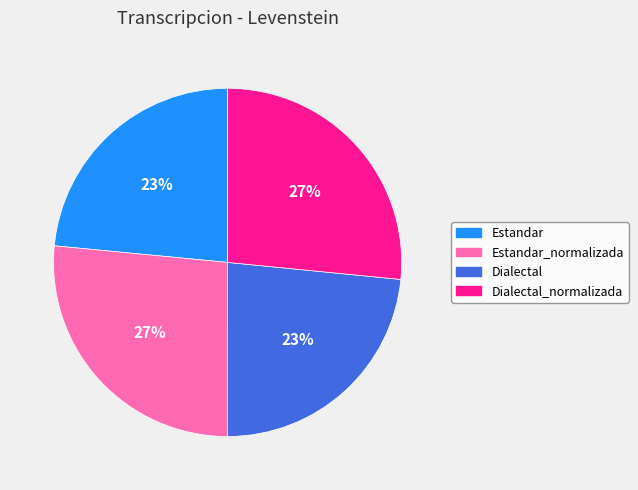

To the nearest percent, what is the combined percentage of Dialectal_normalizada and Dialectal?

50%